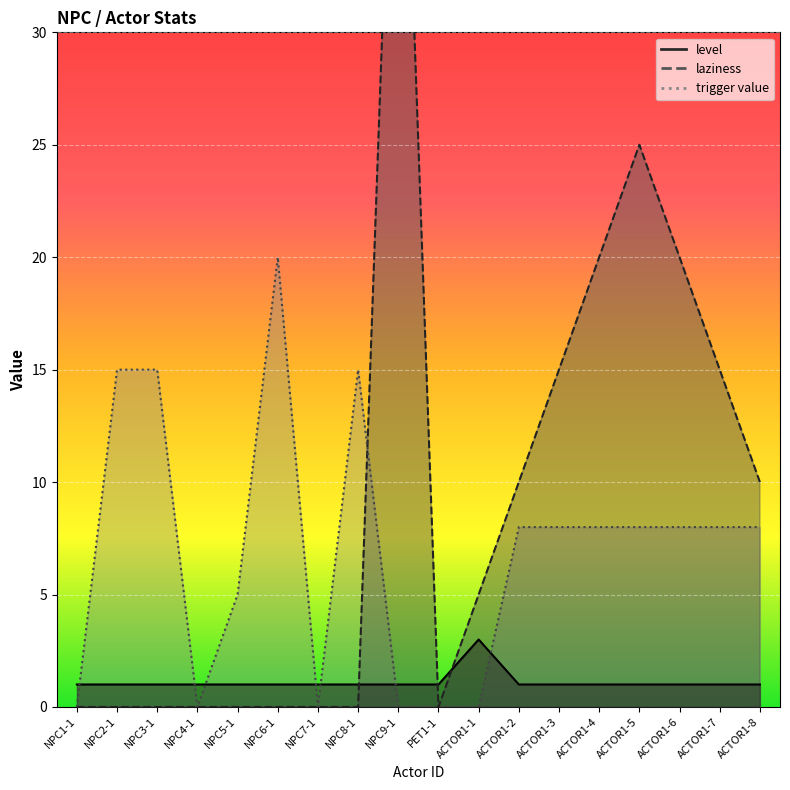

What is the difference between the maximum and second lowest values in the level series?

2